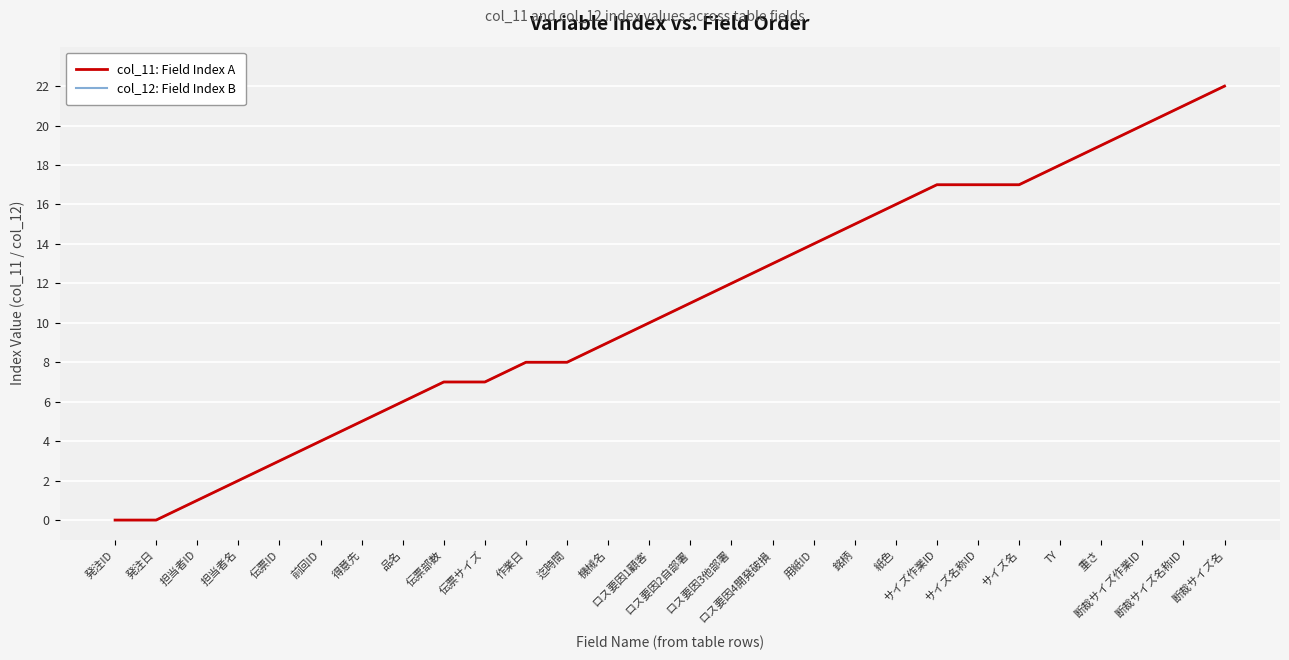

Is it true that col_12: Field Index B equals 10 at ロス要因1顧客?

True